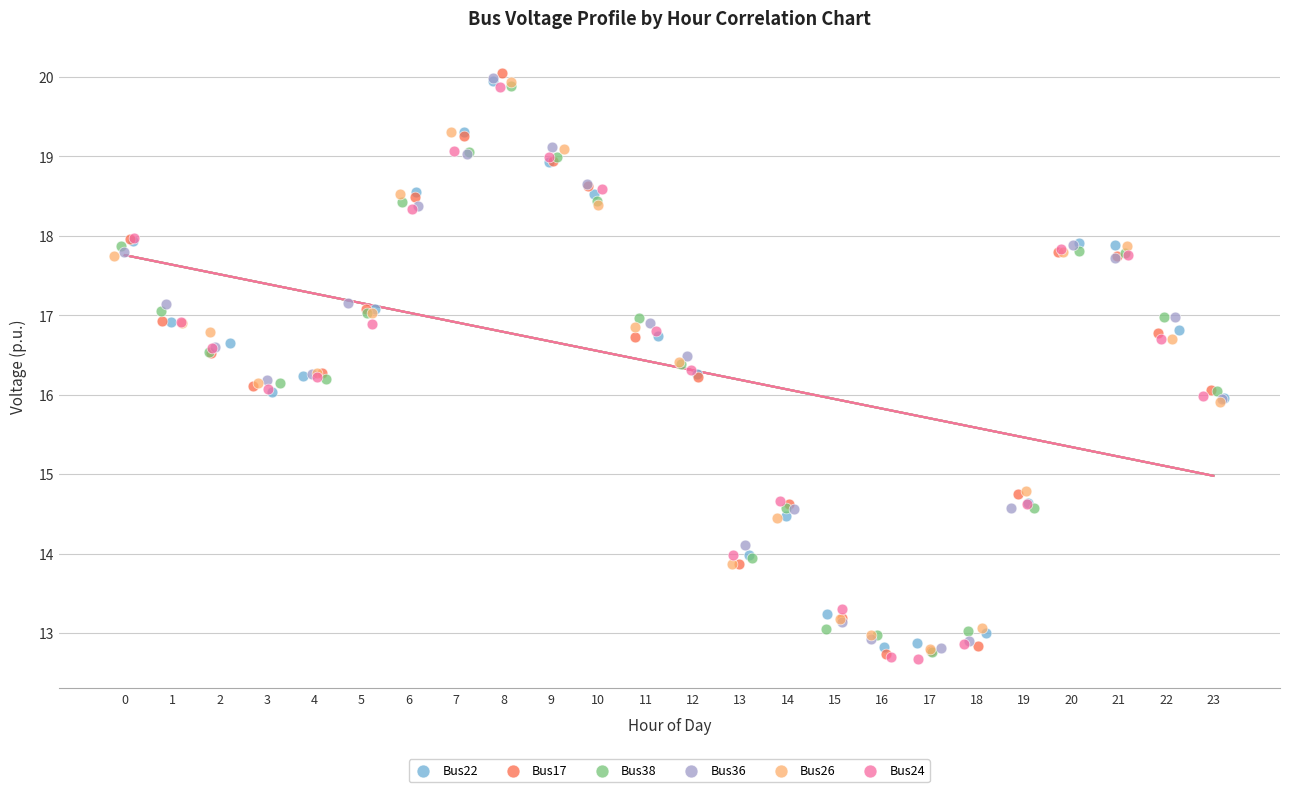

Which series contains the highest Y value?

Bus17